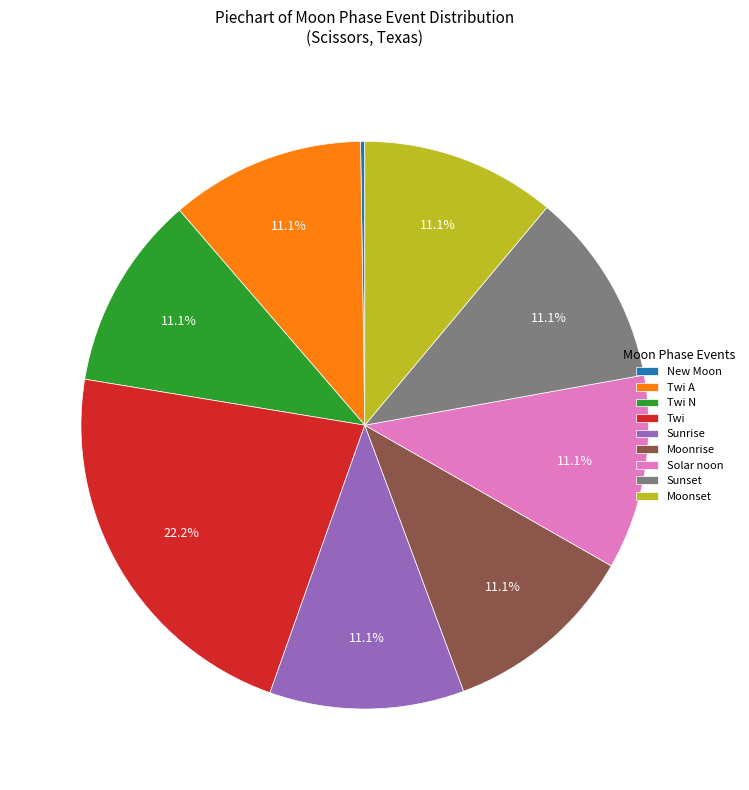

What is the largest slice in the pie chart?

Twi